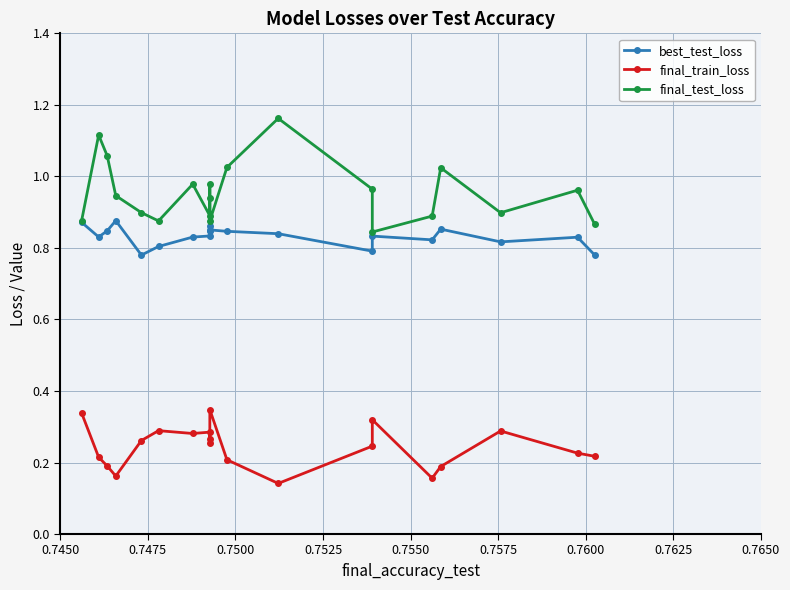

Which series has the largest range (max minus min)?

final_test_loss